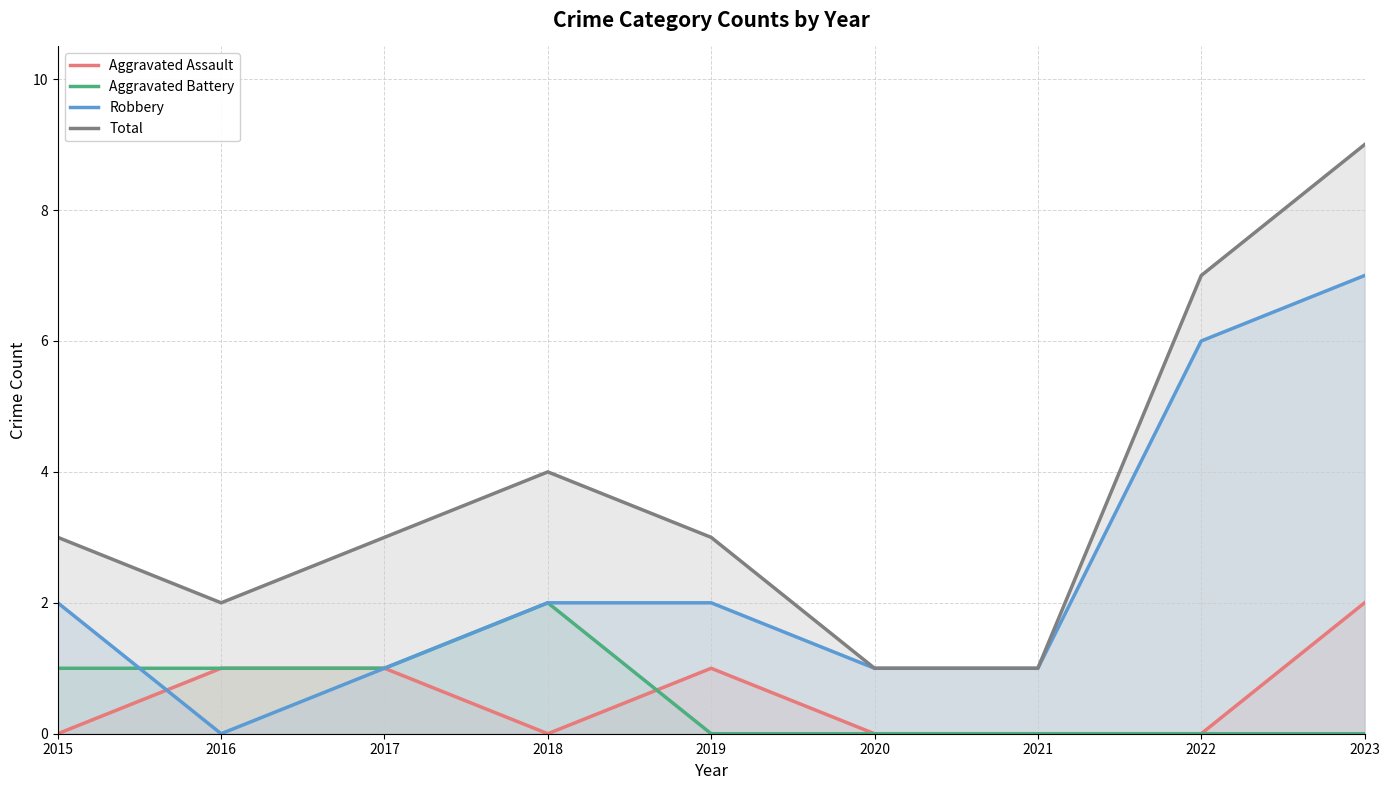

What is the difference between the highest and lowest values at 2017?

2